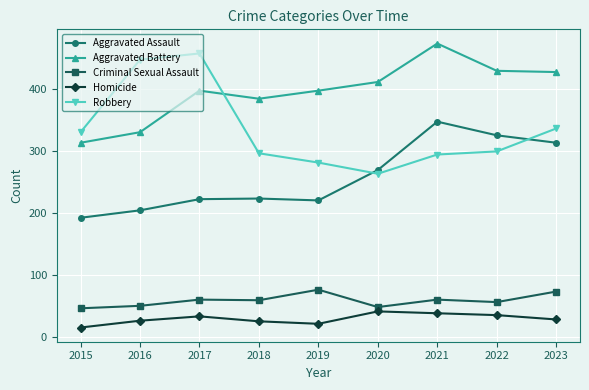

What value does the Aggravated Assault series have at 2016?

204